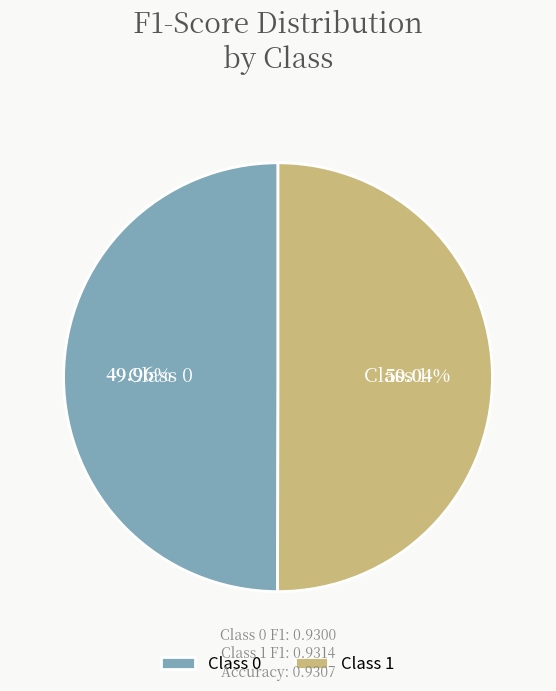

Count the number of slices in the pie.

2